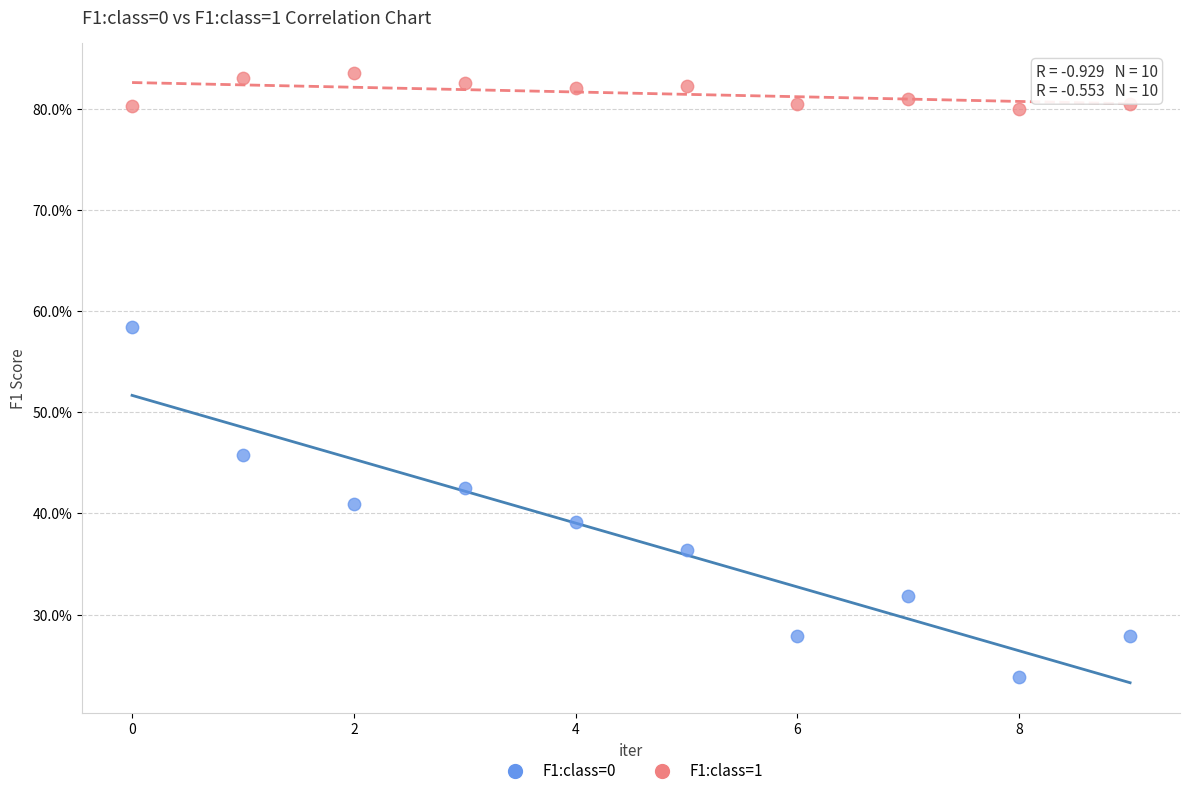

What are all the series names shown in the legend?

F1:class=0, F1:class=1